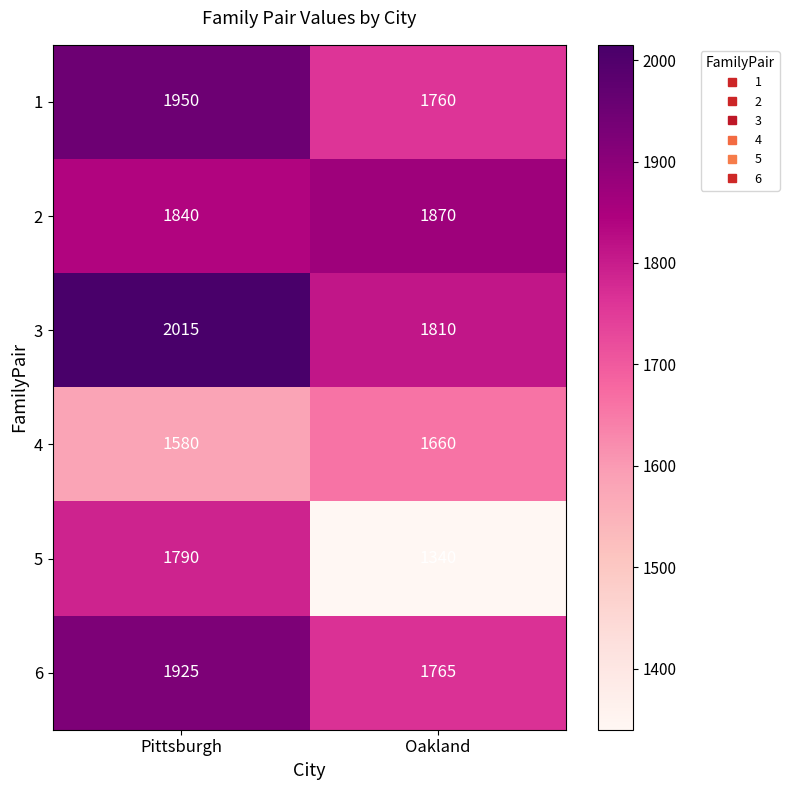

Count the number of categories in the chart.

2